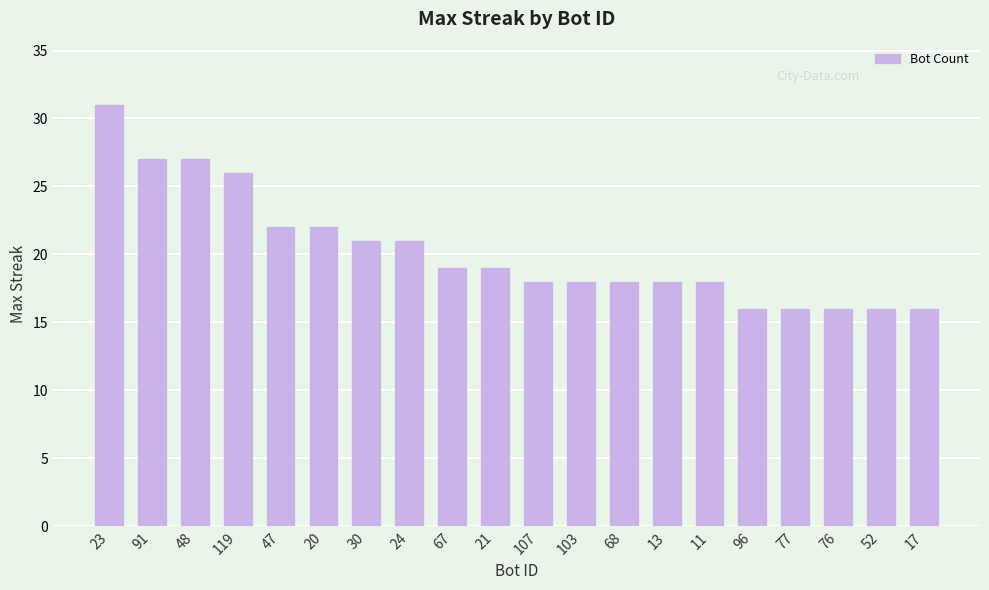

What is the average value?

20